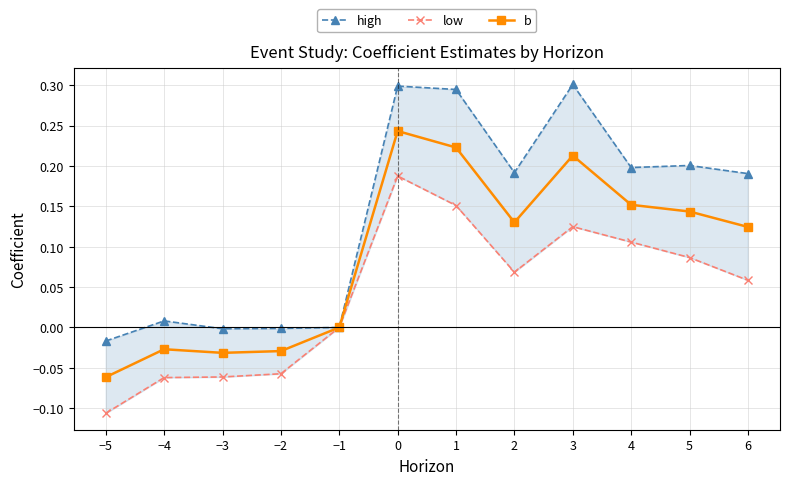

How many low values are between 0 and 1?

8